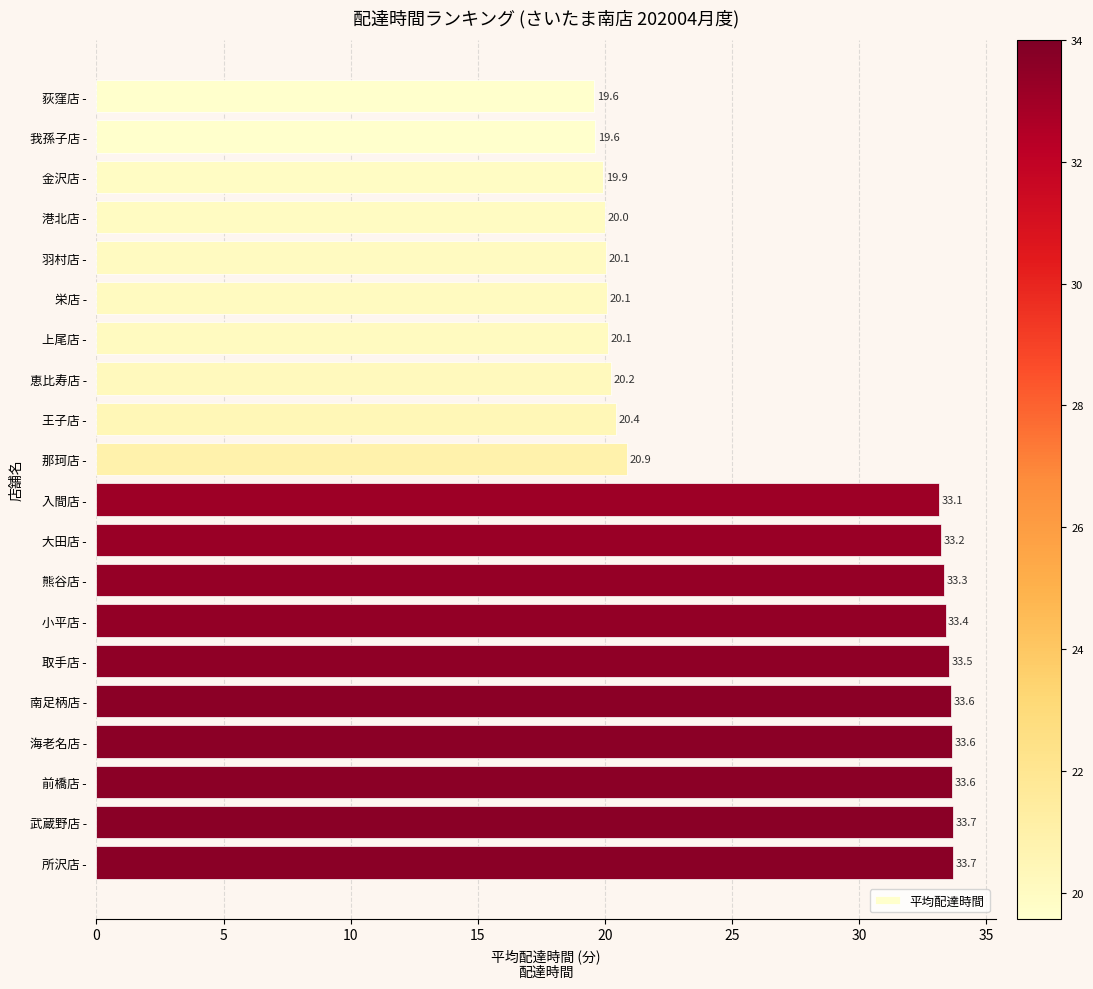

What is the maximum value shown in the chart?

33.7